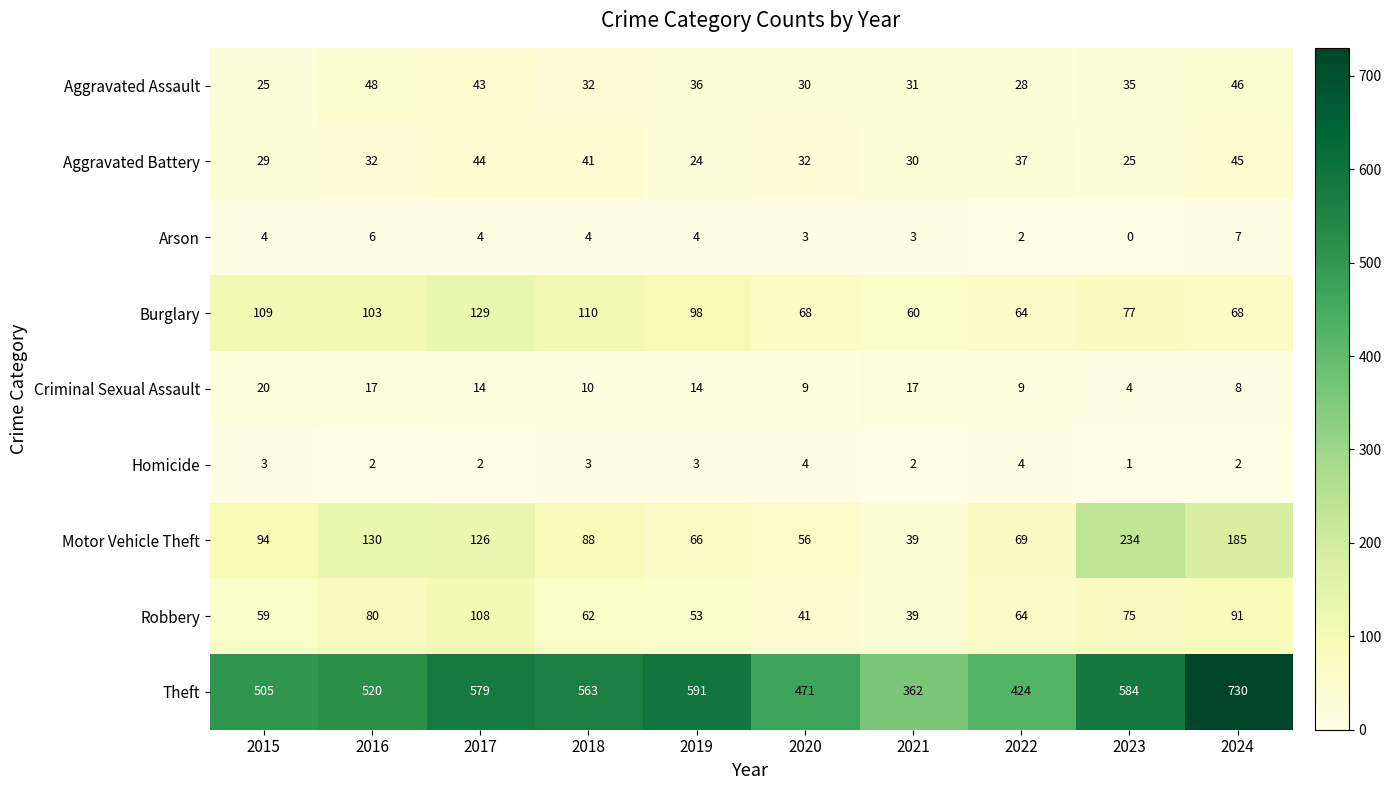

What is the sum of the Criminal Sexual Assault values at 2018 and 2022?

19